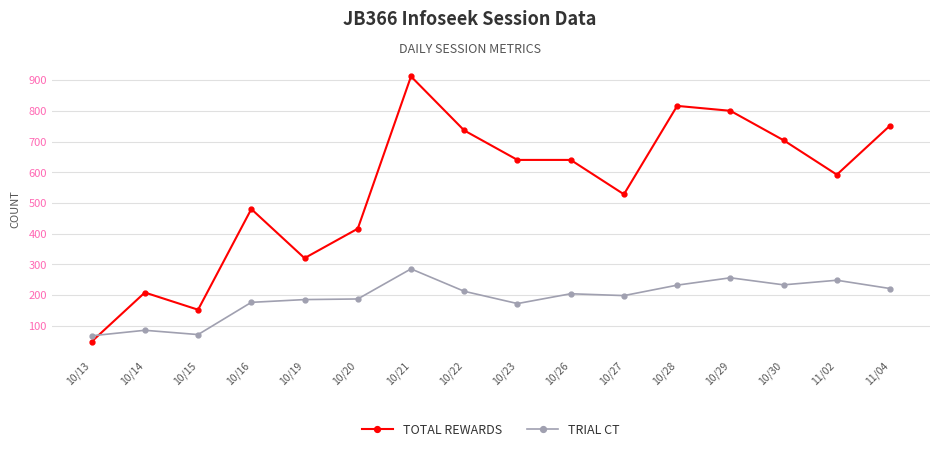

What position from the right is 10/30?

3